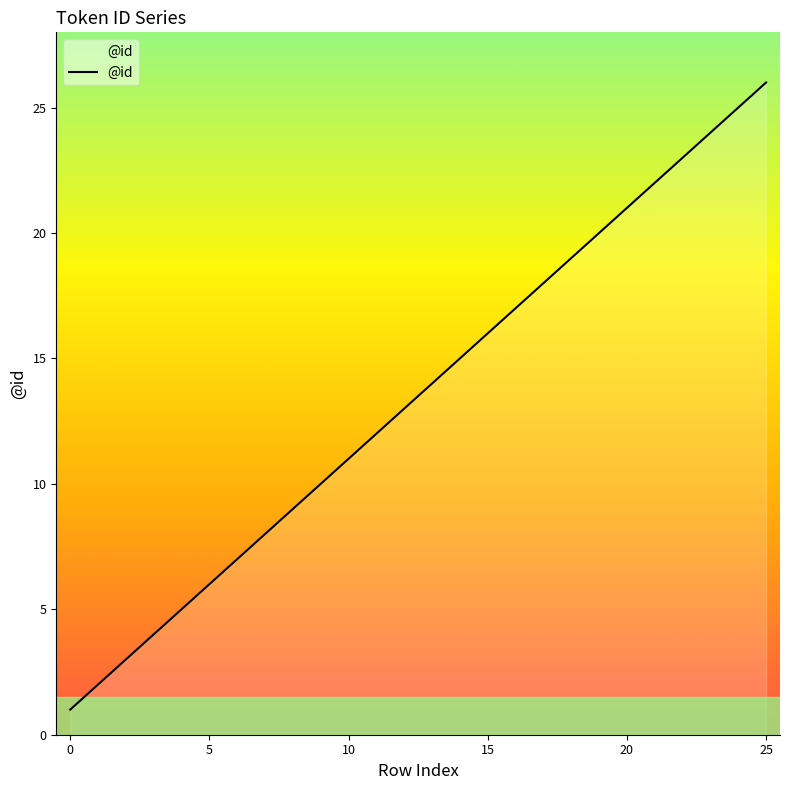

Reading left to right, transcribe all the data shown in this chart.

1	2	3	4	5	6	7	8	9	10	11	12	13	14	15	16	17	18	19	20	21	22	23	24	25	26